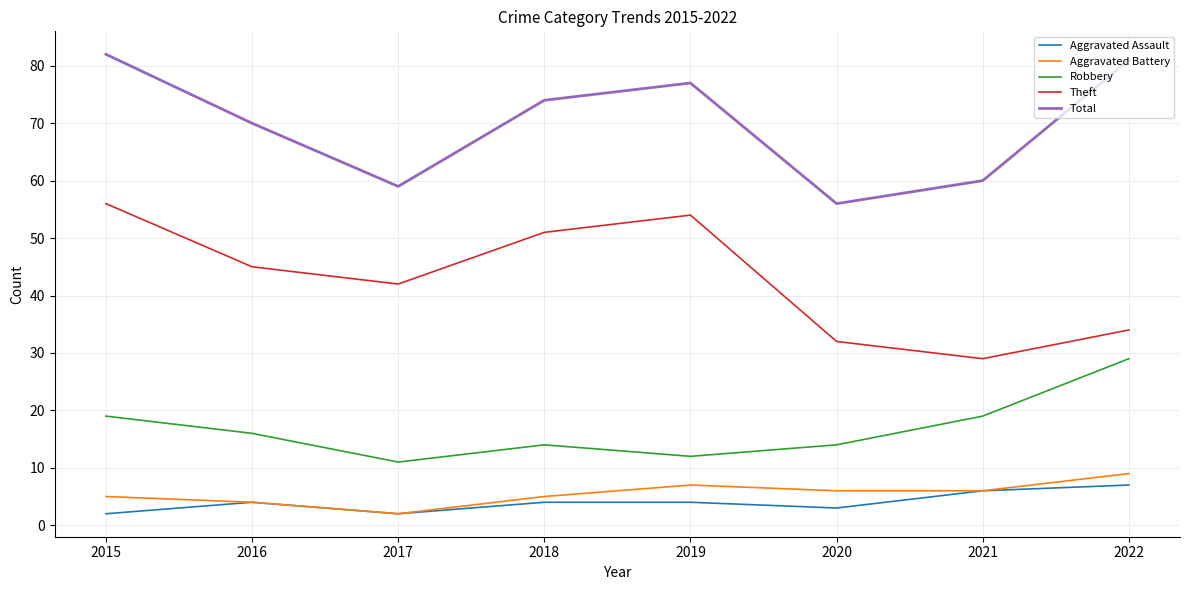

Reading right to left, what are all the values shown in this chart?

Aggravated Assault: 7	6	3	4	4	2	4	2
Aggravated Battery: 9	6	6	7	5	2	4	5
Robbery: 29	19	14	12	14	11	16	19
Theft: 34	29	32	54	51	42	45	56
Total: 81	60	56	77	74	59	70	82